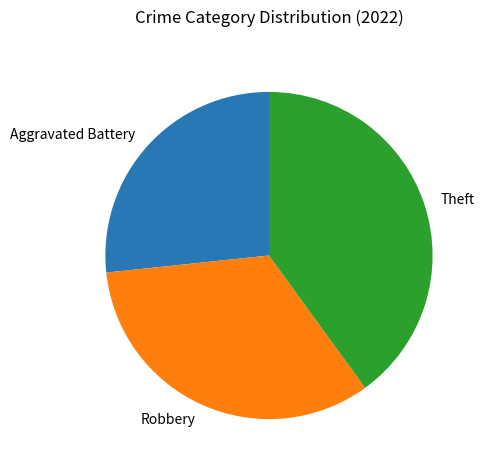

The Robbery slice represents 33% of the pie. True or false?

True